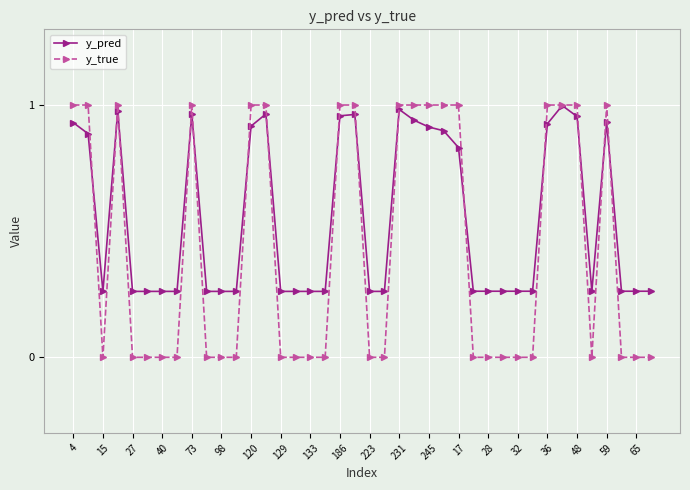

Rank the series by their average value, from lowest to highest.

y_true, y_pred